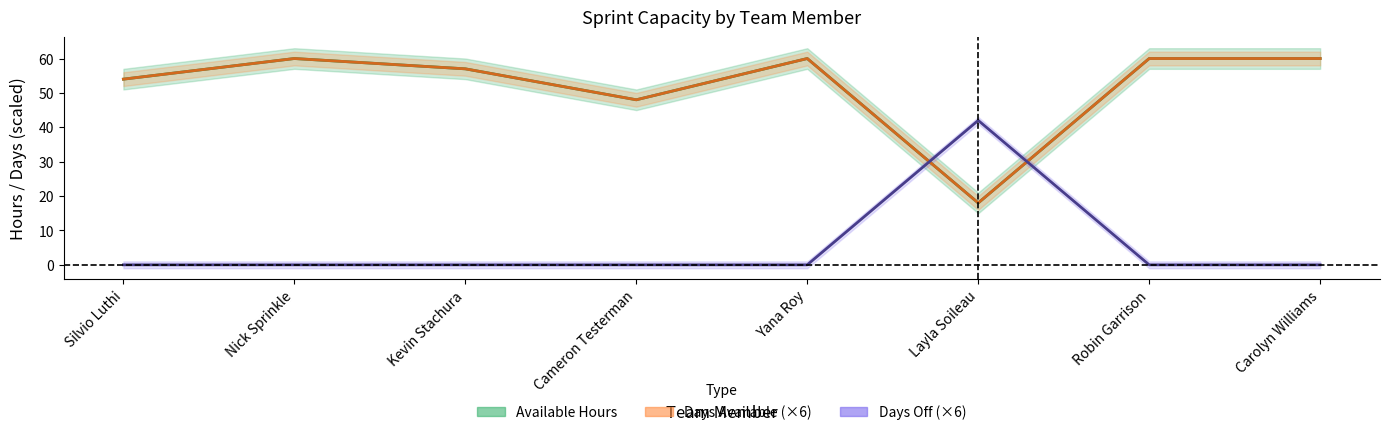

What is the average value of the Days Available (×6) series?

52